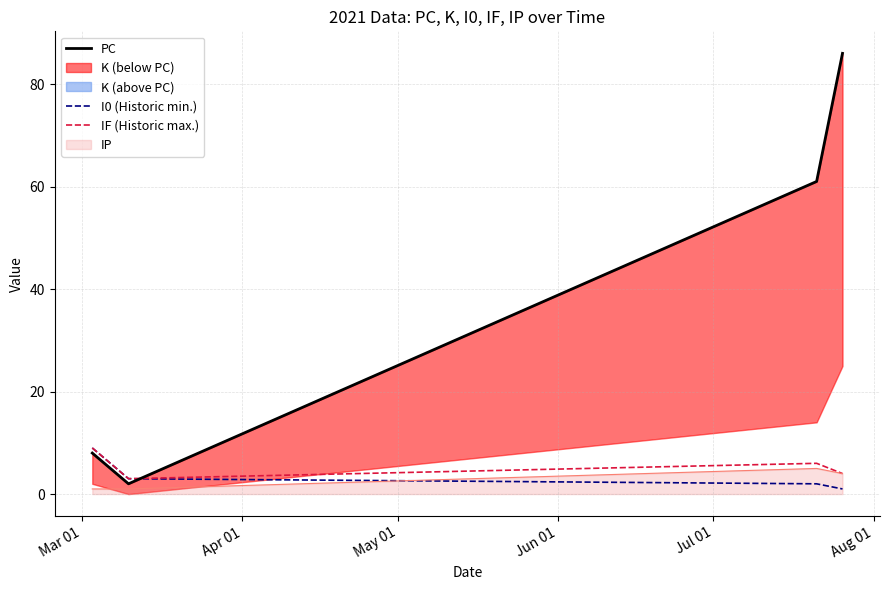

How many intersections are there between PC and I0 (Historic min.)?

1